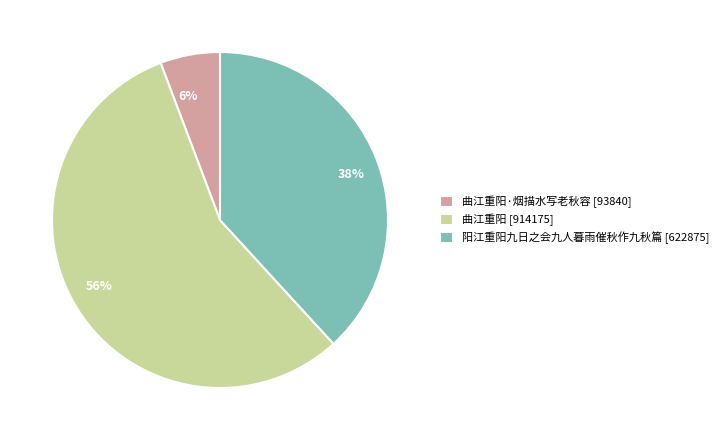

Do 6% and 56% together represent more than half of the pie?

Yes